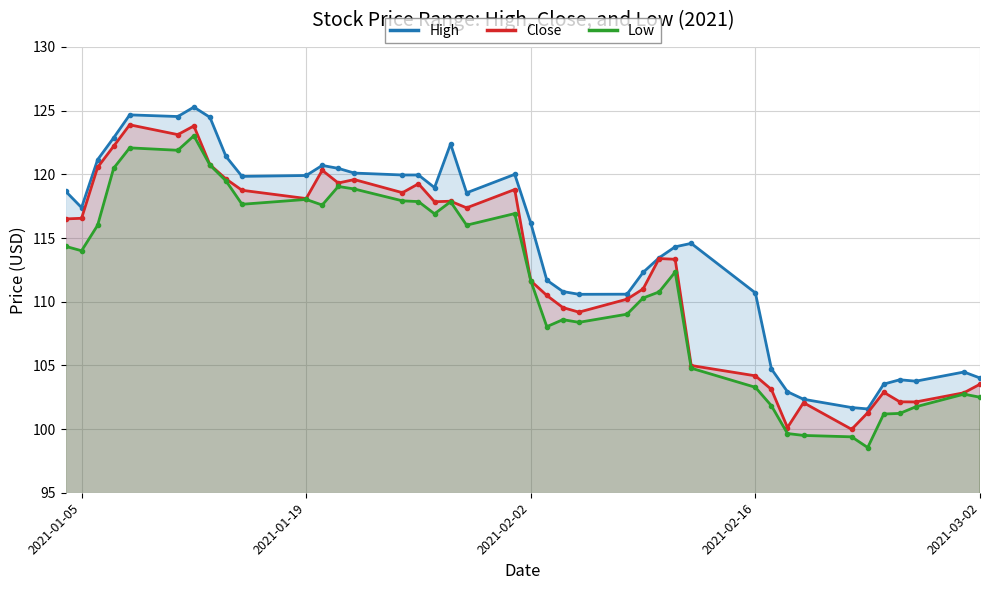

What is the difference between the Low values at 2021-02-19 and 2021-01-14?

20.0